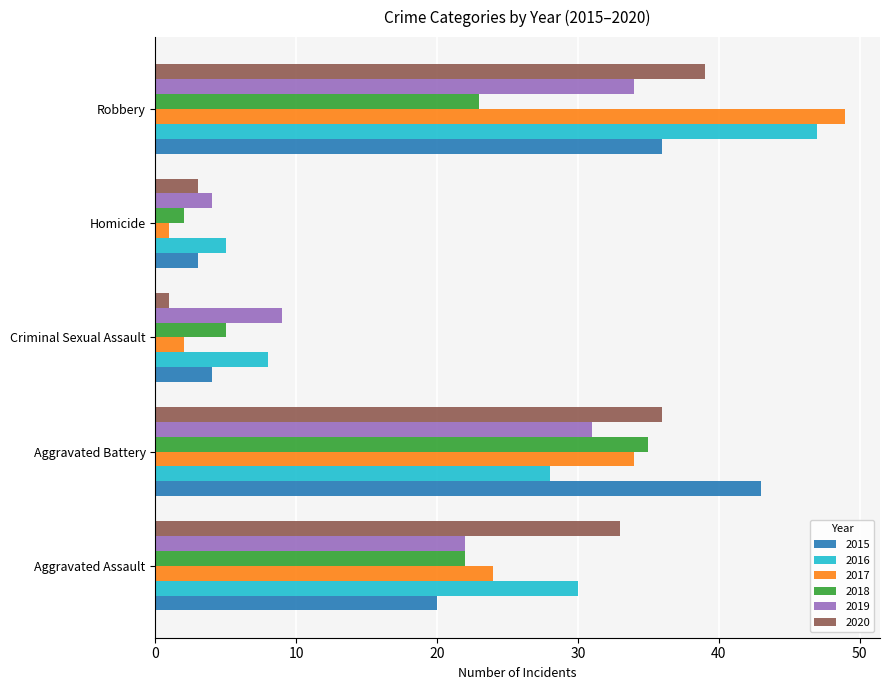

How many distinct data groups are displayed?

6